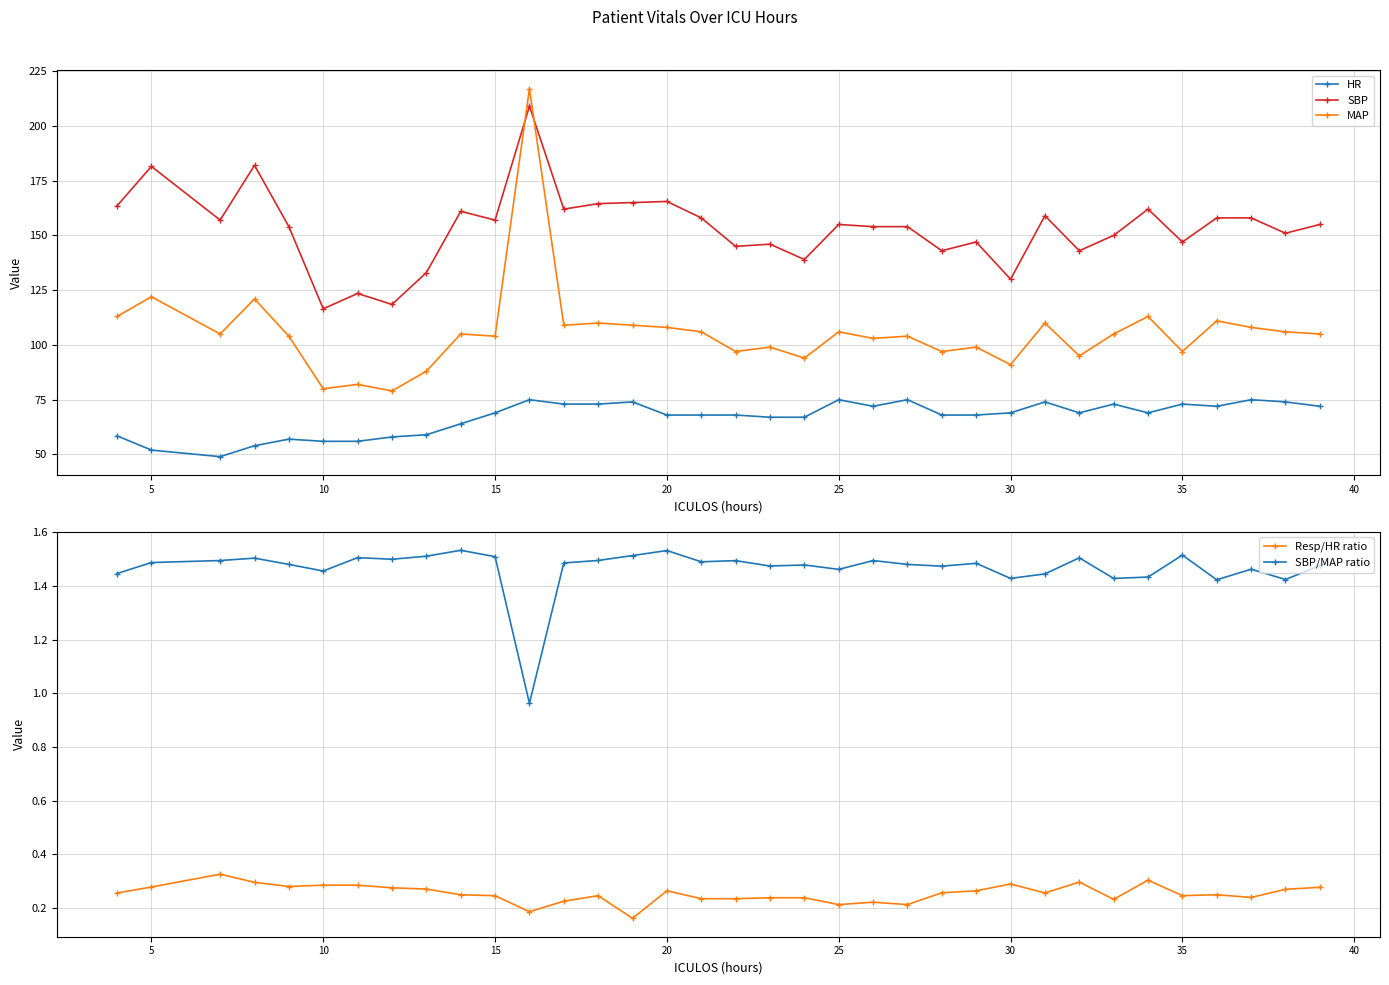

True or false: SBP and Resp/HR ratio cross at least once.

False